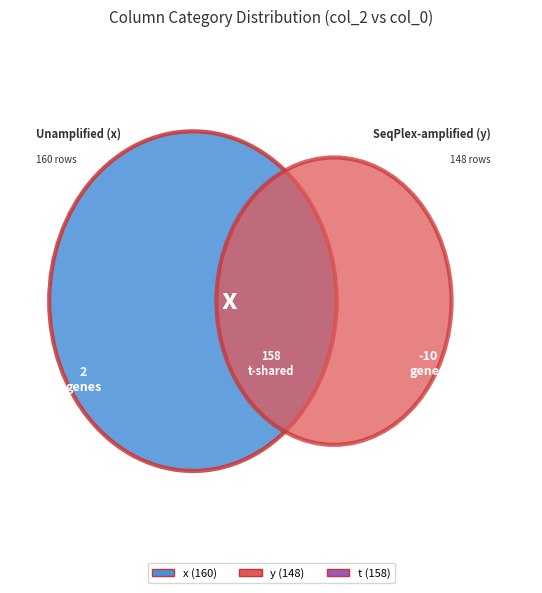

How many segments does this pie chart have?

3